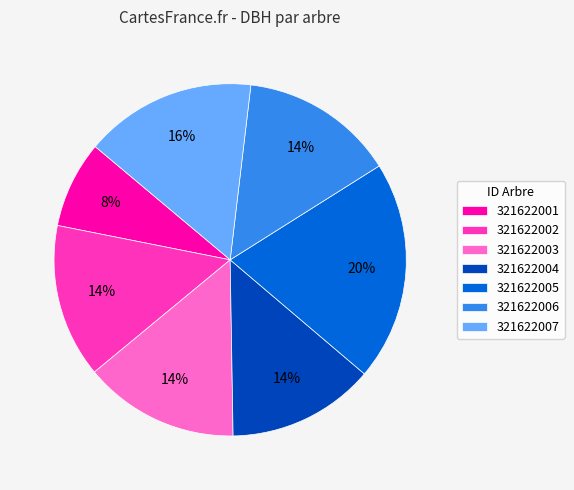

Which has a higher value, 321622007 or 321622004?

321622007